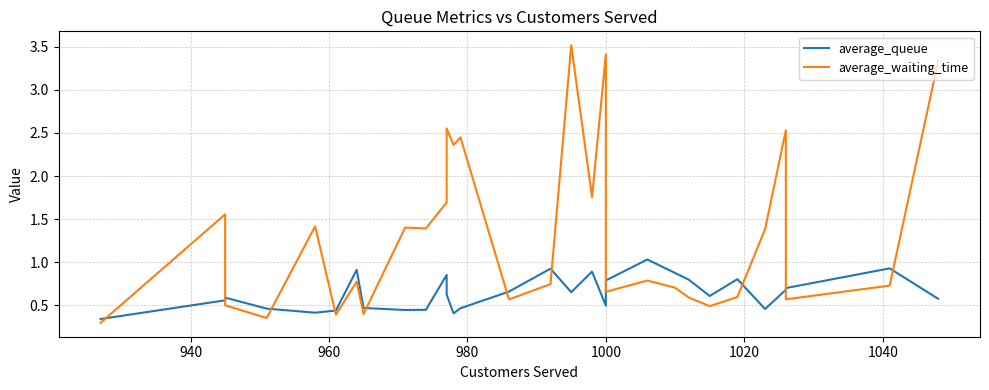

The average_waiting_time series shows 1.0 at 1000. True or false?

False